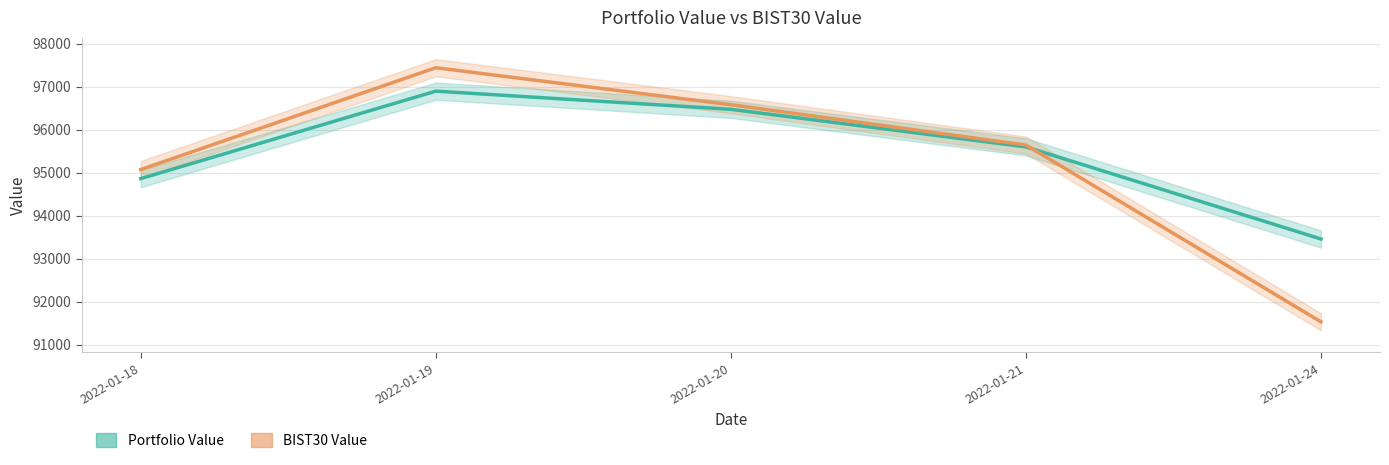

How many times do Portfolio Value and BIST30 Value cross each other?

1